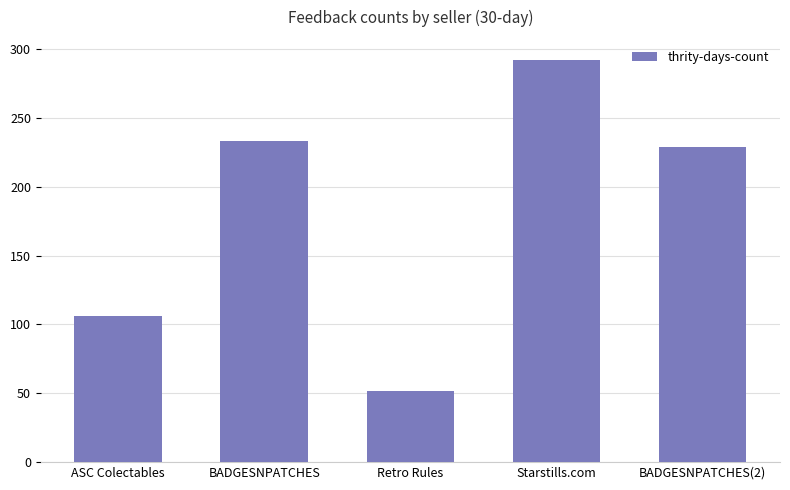

Count the number of categories in the chart.

5